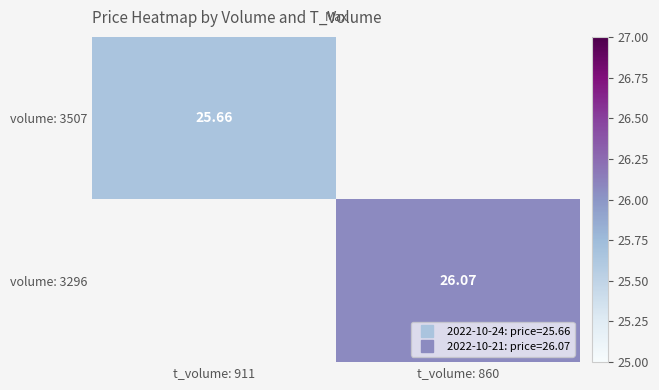

Count the number of data series in this chart.

2